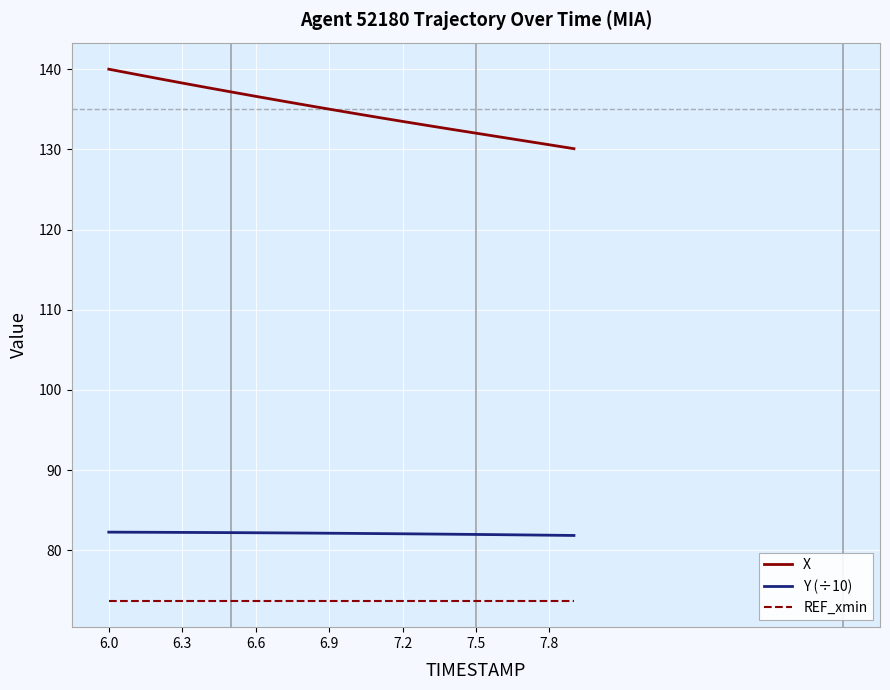

Which series has the largest total across all categories?

X